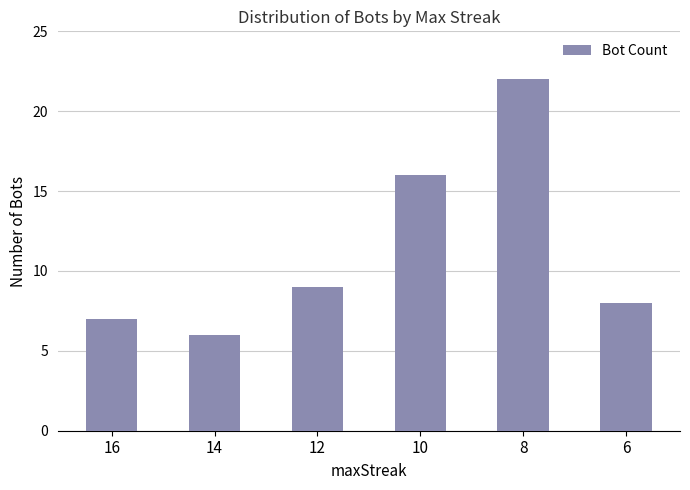

Where is the data nearest to the value 14?

10